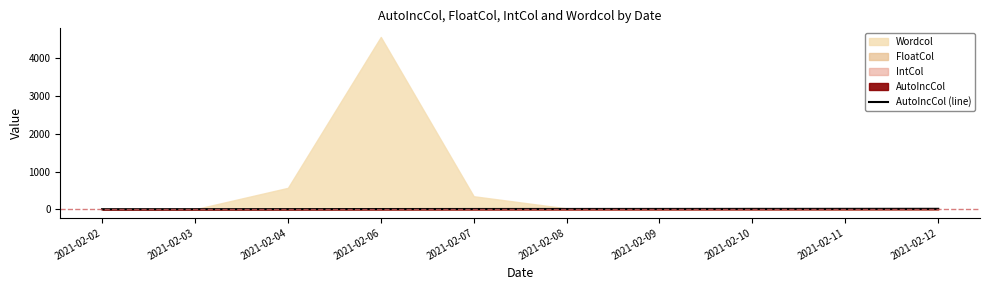

How many values exceed 8?

4